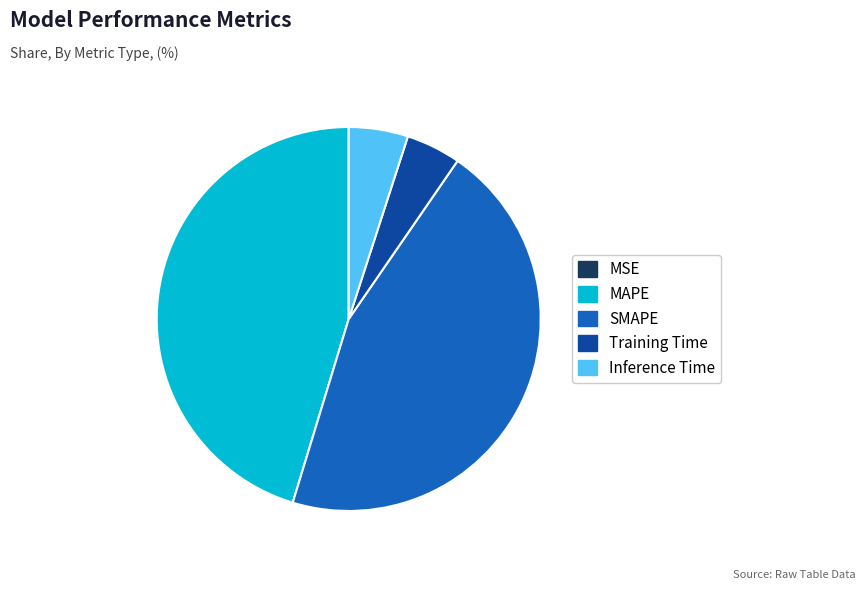

Is it true that MAPE is 45% of the pie?

True